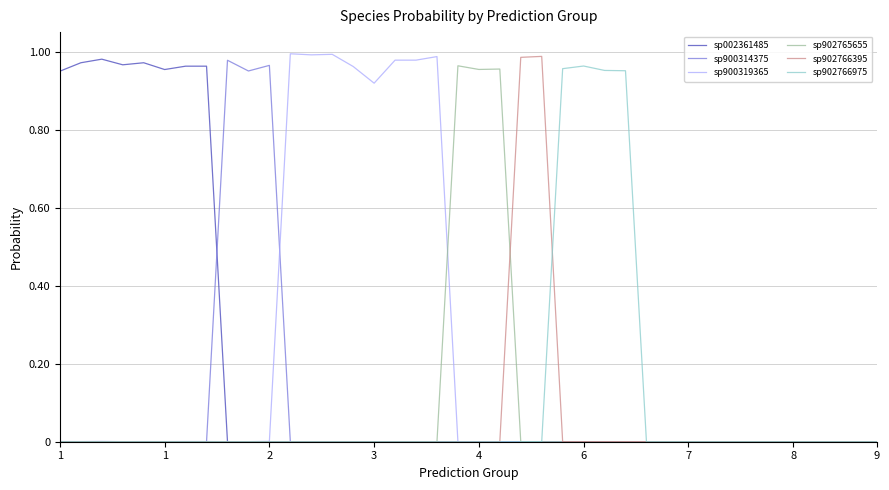

What are all the series names shown in the legend?

sp002361485, sp900314375, sp900319365, sp902765655, sp902766395, sp902766975